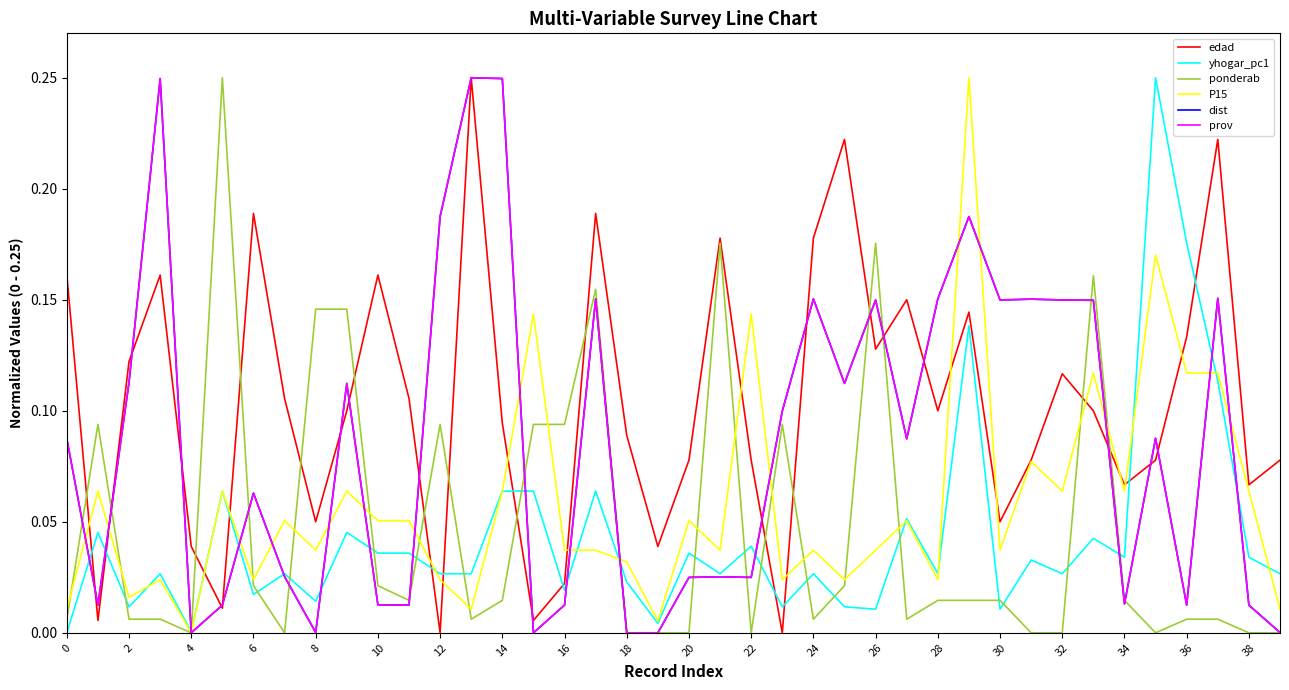

At which category does P15 reach its first local valley?

2